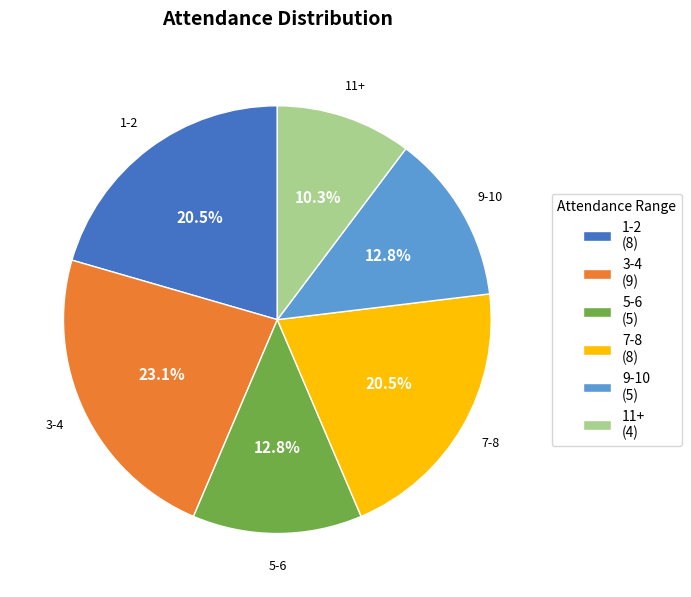

To the nearest percent, what is the average slice percentage?

17%